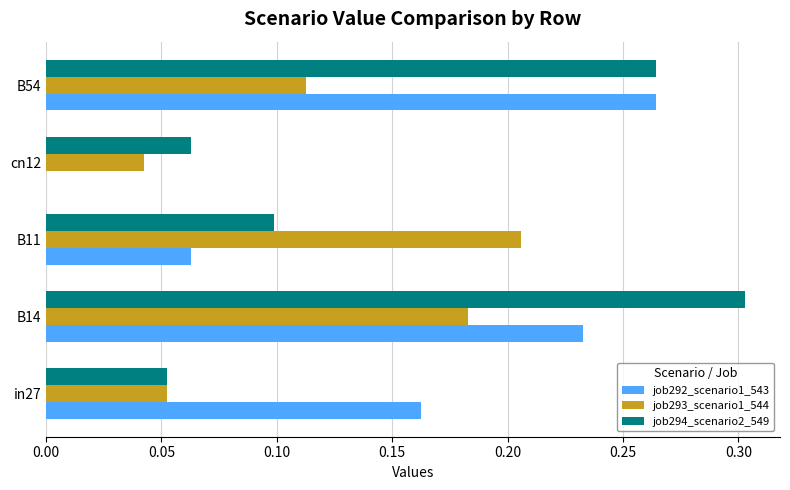

Which series changed the most between in27 and B11?

job293_scenario1_544